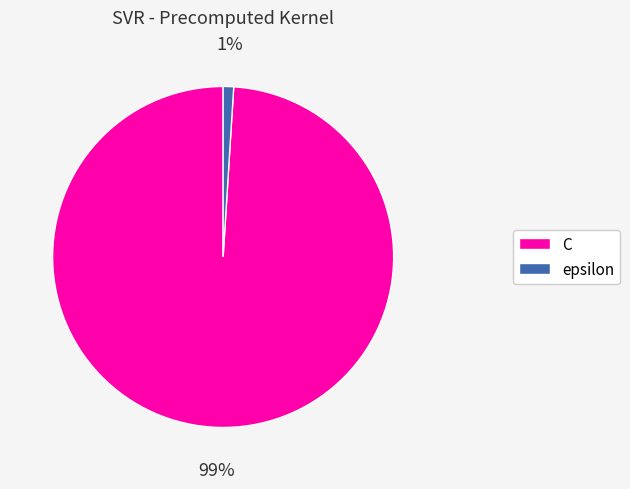

Count the number of slices in the pie.

2